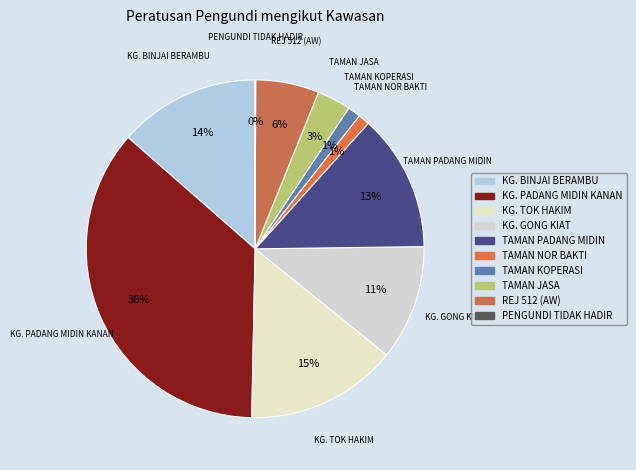

Is TAMAN NOR BAKTI the majority of the pie?

No